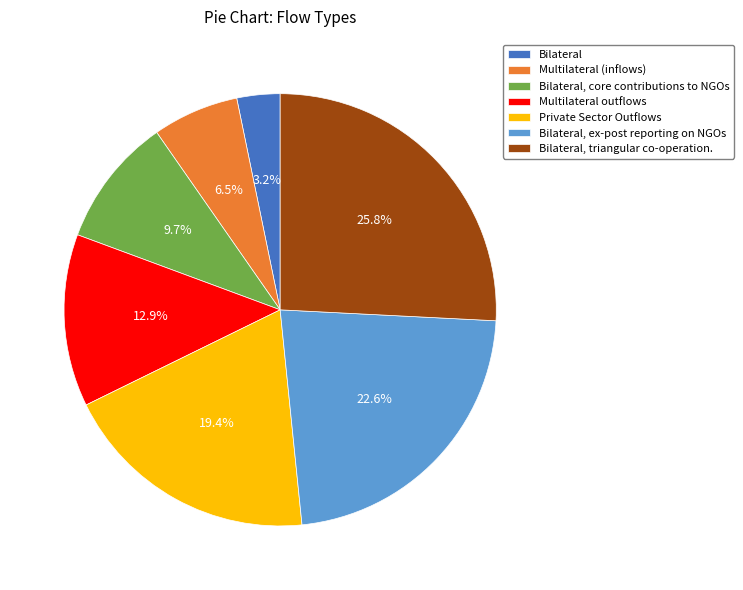

Is it true that Bilateral, ex-post reporting on NGOs is 11% of the pie?

False